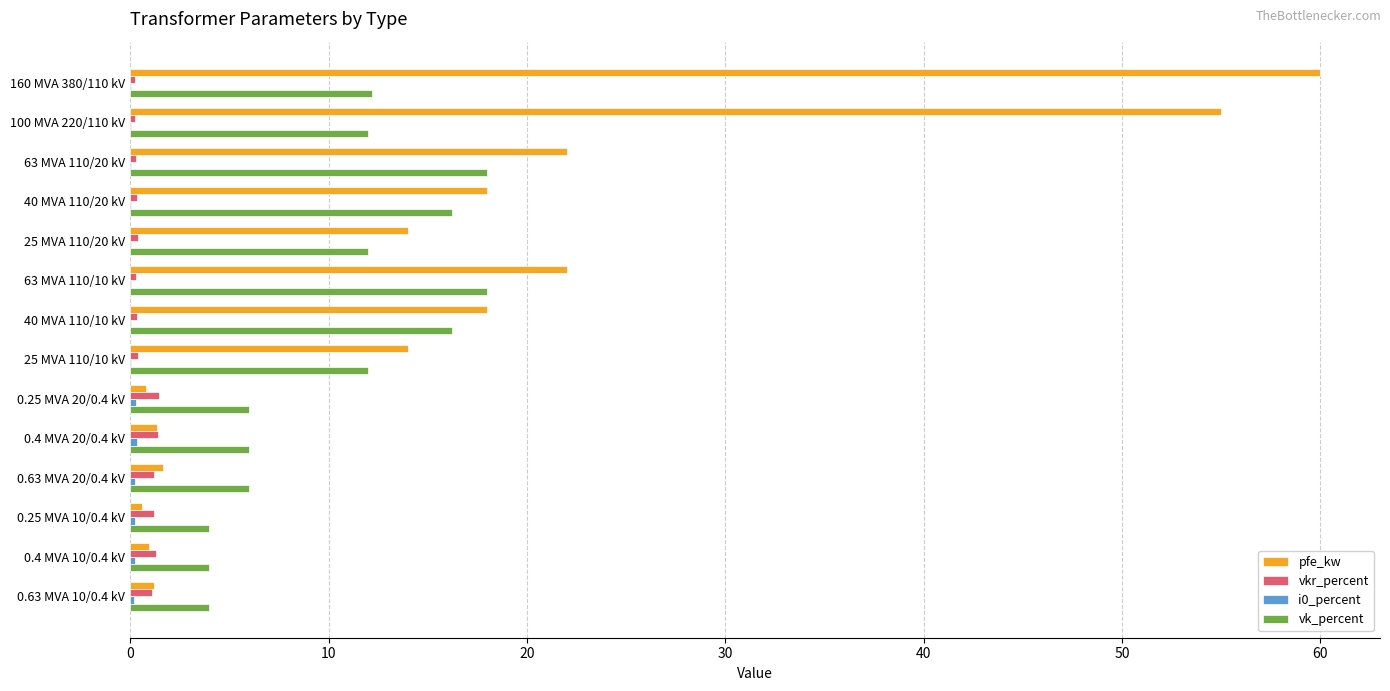

The vk_percent series shows 12.0 at 100 MVA 220/110 kV. True or false?

True